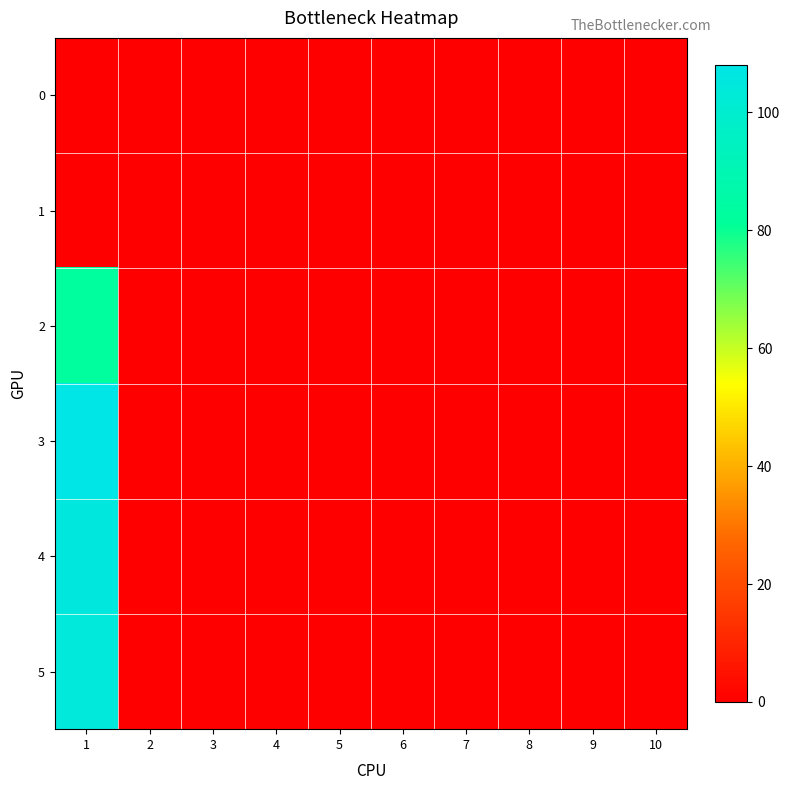

Reading left to right, list all the values displayed in this chart.

0: 1=0	2=0	3=0	4=0	5=0	6=0	7=0	8=0	9=0	10=0
1: 1=0	2=0	3=0	4=0	5=0	6=0	7=0	8=0	9=0	10=0
2: 1=83	2=0	3=0	4=0	5=0	6=0	7=0	8=0	9=0	10=0
3: 1=108	2=0	3=0	4=0	5=0	6=0	7=0	8=0	9=0	10=0
4: 1=105	2=0	3=0	4=0	5=0	6=0	7=0	8=0	9=0	10=0
5: 1=104	2=0	3=0	4=0	5=0	6=0	7=0	8=0	9=0	10=0